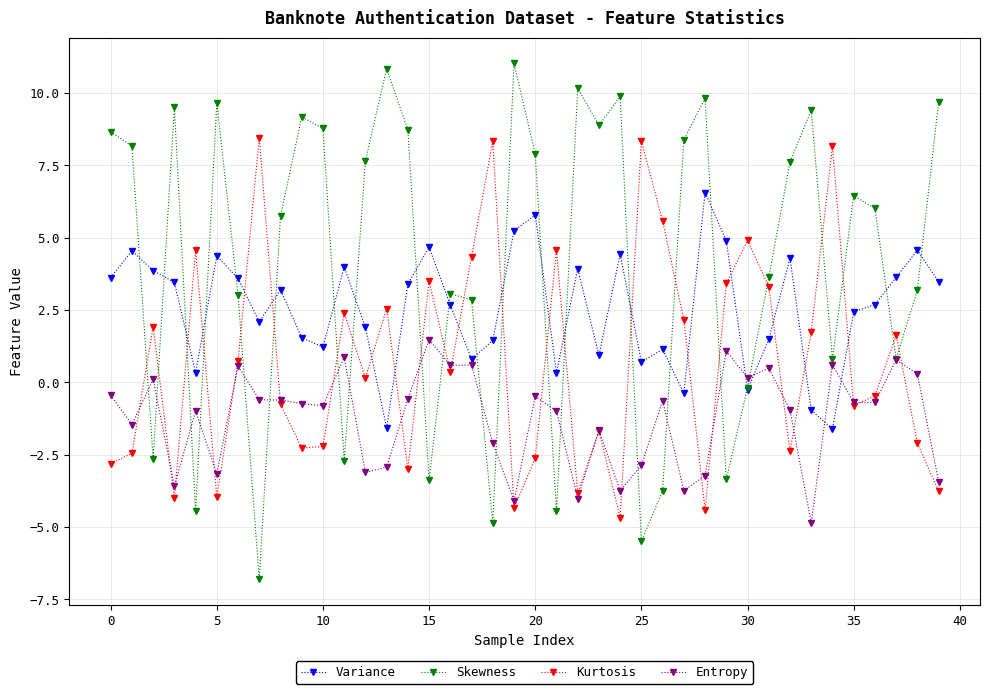

True or false: Kurtosis has more than 2 interior local peaks.

True